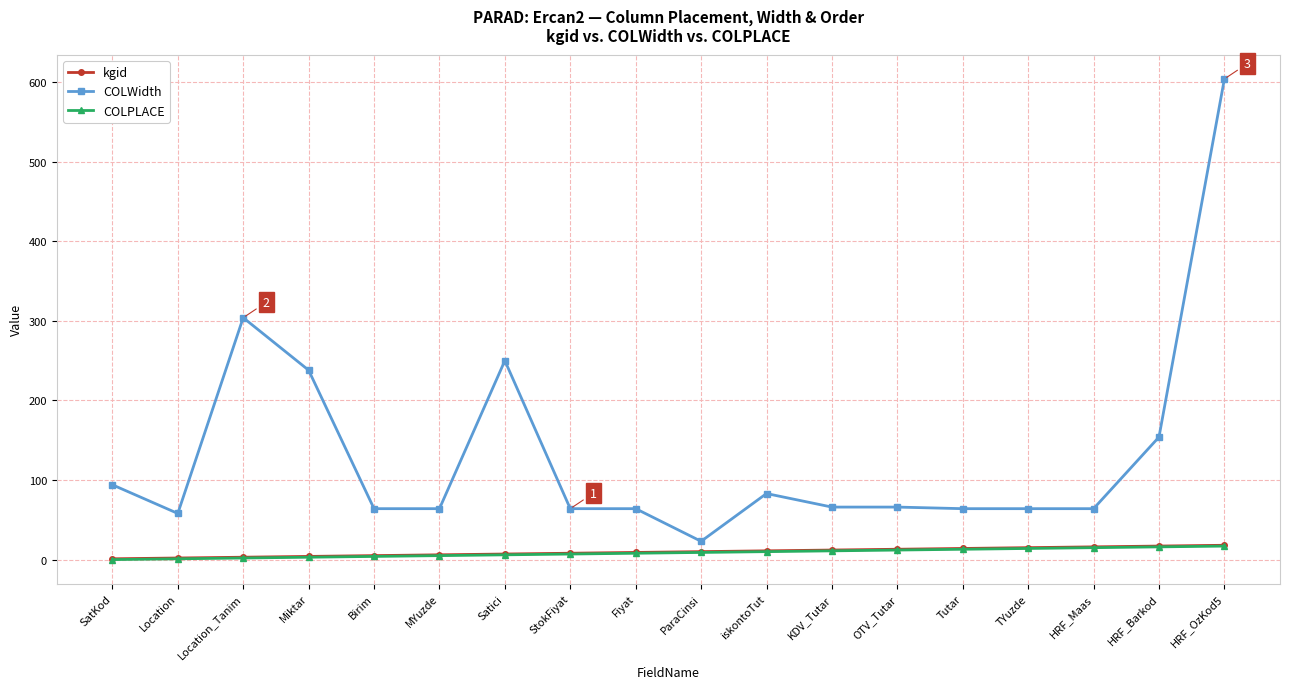

At how many categories does at least one series exceed 150?

5